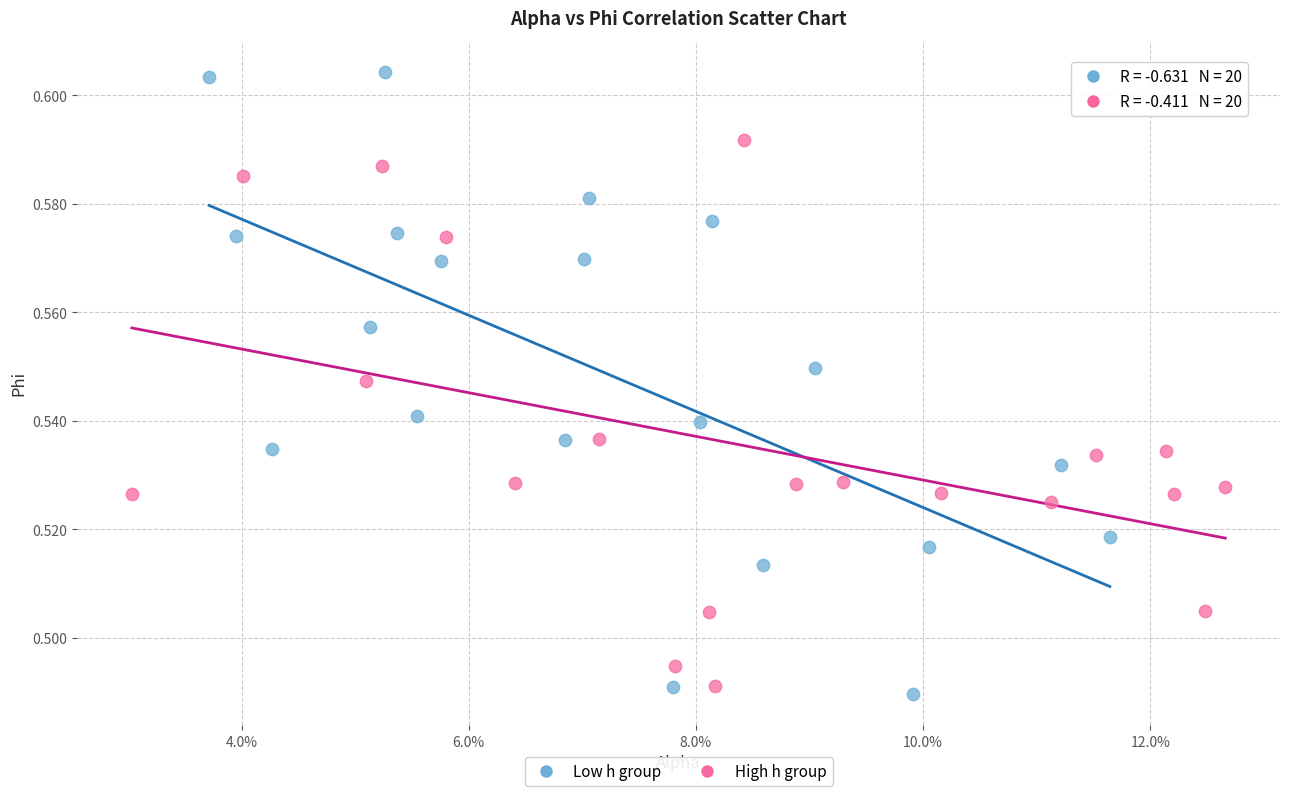

What are all the series names shown in the legend?

Low h group, High h group